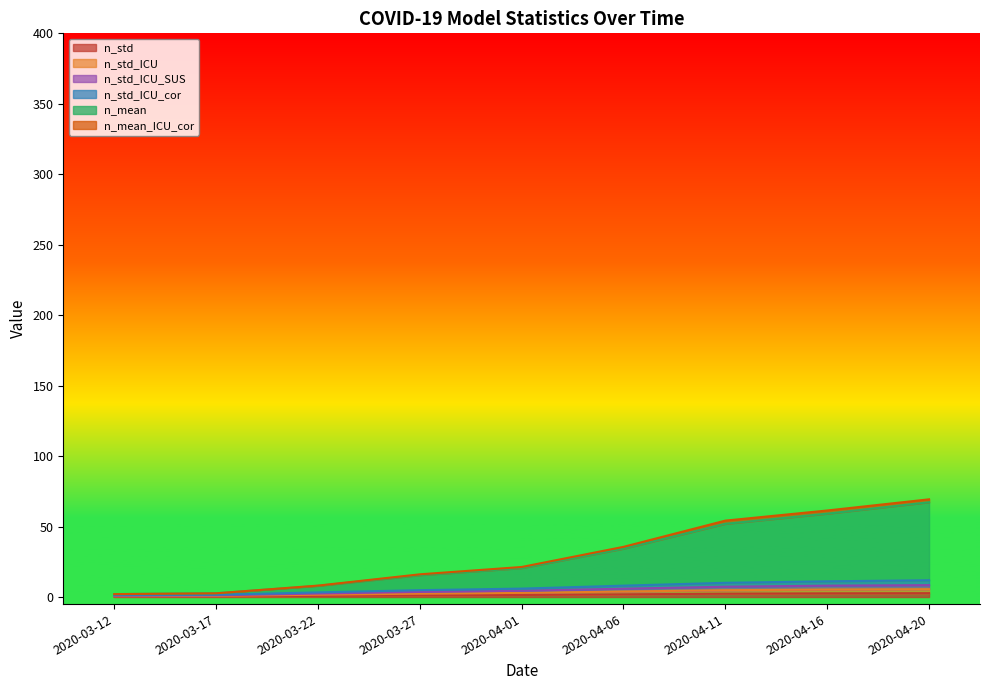

Between 2020-03-17 and 2020-04-01, which is larger?

2020-04-01